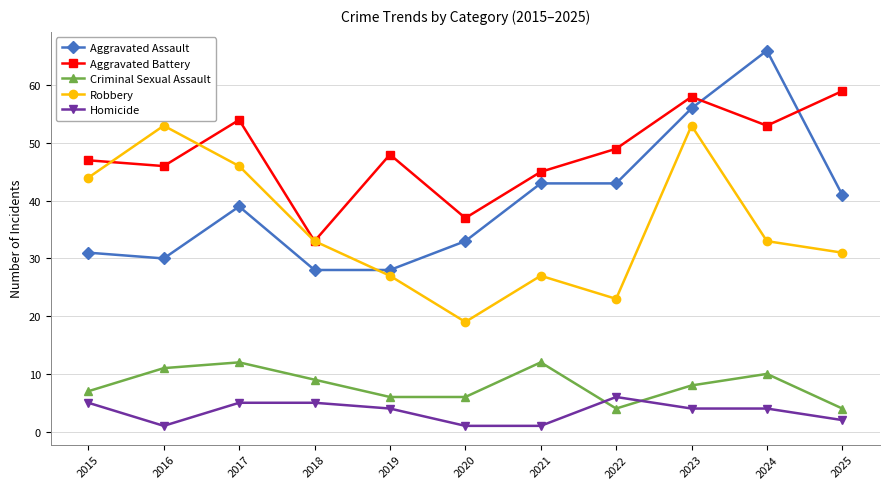

Which series changed the most between 2019 and 2020?

Aggravated Battery